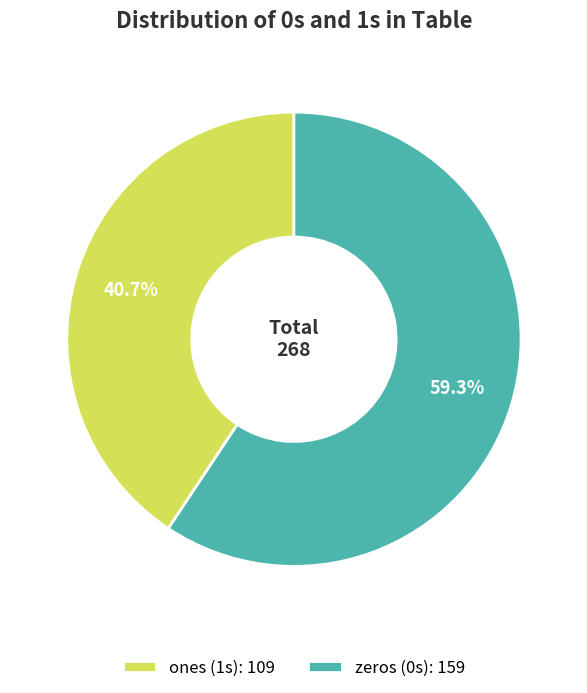

What is the smallest slice in the pie chart?

ones (1s): 109